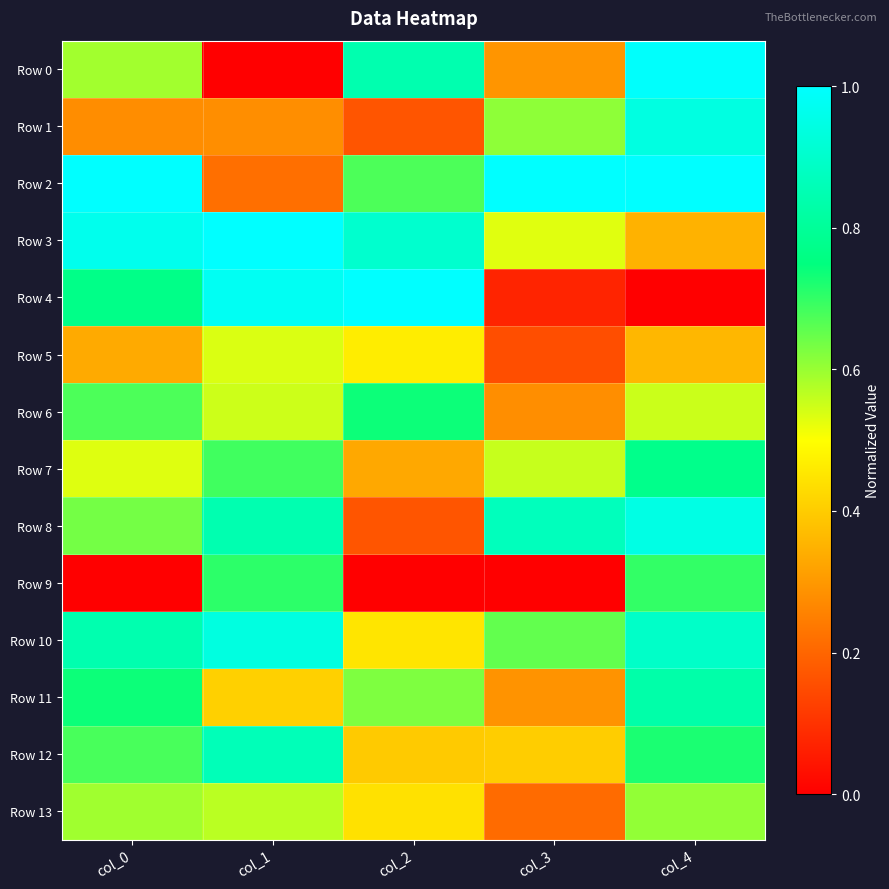

Reading left to right, transcribe all the data shown in this chart.

Row 0: col_0=0.6	col_1=0.0	col_2=0.8	col_3=0.3	col_4=1.0
Row 1: col_0=0.3	col_1=0.3	col_2=0.2	col_3=0.6	col_4=0.9
Row 2: col_0=1.0	col_1=0.2	col_2=0.7	col_3=1.0	col_4=1.0
Row 3: col_0=1.0	col_1=1.0	col_2=0.9	col_3=0.5	col_4=0.4
Row 4: col_0=0.8	col_1=1.0	col_2=1.0	col_3=0.1	col_4=0.0
Row 5: col_0=0.3	col_1=0.5	col_2=0.5	col_3=0.2	col_4=0.4
Row 6: col_0=0.7	col_1=0.5	col_2=0.7	col_3=0.3	col_4=0.6
Row 7: col_0=0.5	col_1=0.7	col_2=0.3	col_3=0.6	col_4=0.8
Row 8: col_0=0.6	col_1=0.8	col_2=0.2	col_3=0.9	col_4=0.9
Row 9: col_0=0.0	col_1=0.7	col_2=0.0	col_3=0.0	col_4=0.7
Row 10: col_0=0.8	col_1=0.9	col_2=0.4	col_3=0.7	col_4=0.9
Row 11: col_0=0.7	col_1=0.4	col_2=0.6	col_3=0.3	col_4=0.8
Row 12: col_0=0.7	col_1=0.9	col_2=0.4	col_3=0.4	col_4=0.7
Row 13: col_0=0.6	col_1=0.6	col_2=0.4	col_3=0.2	col_4=0.6